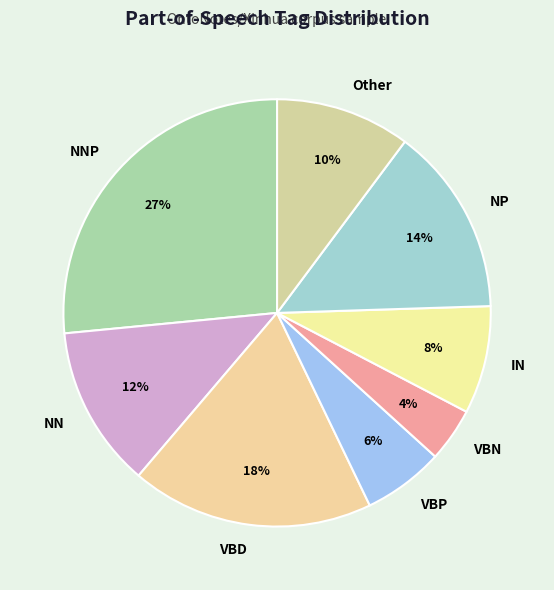

To the nearest percent, what is the average slice percentage?

12%